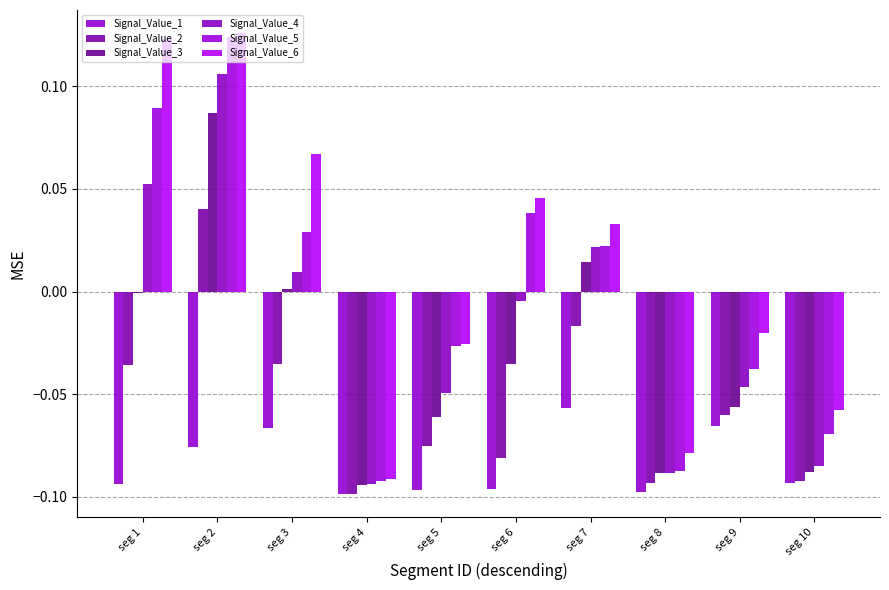

How many groups of bars are there?

10